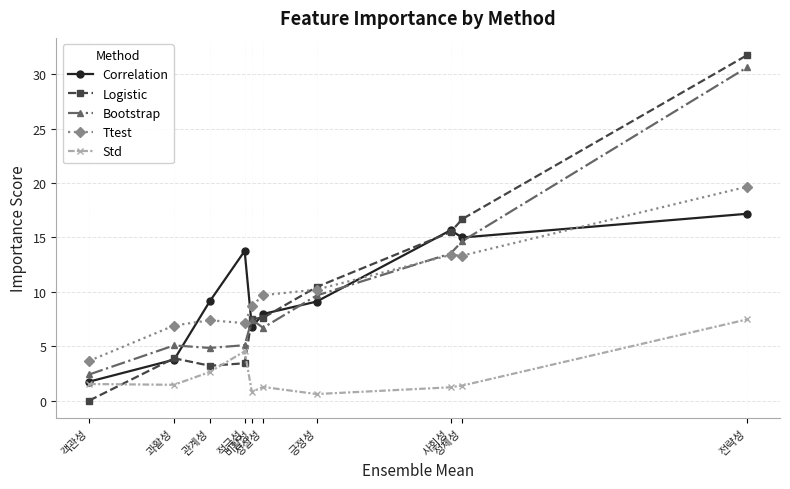

Between which two adjacent categories do Correlation and Ttest first intersect?

과활성 and 관계성